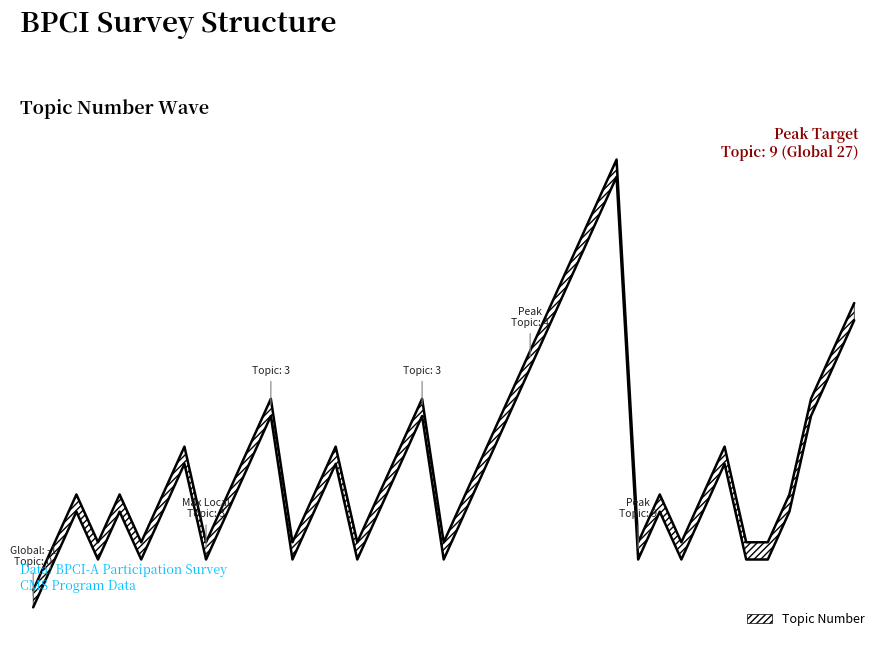

How many points are higher than both their immediate neighbors (excluding endpoints)?

9